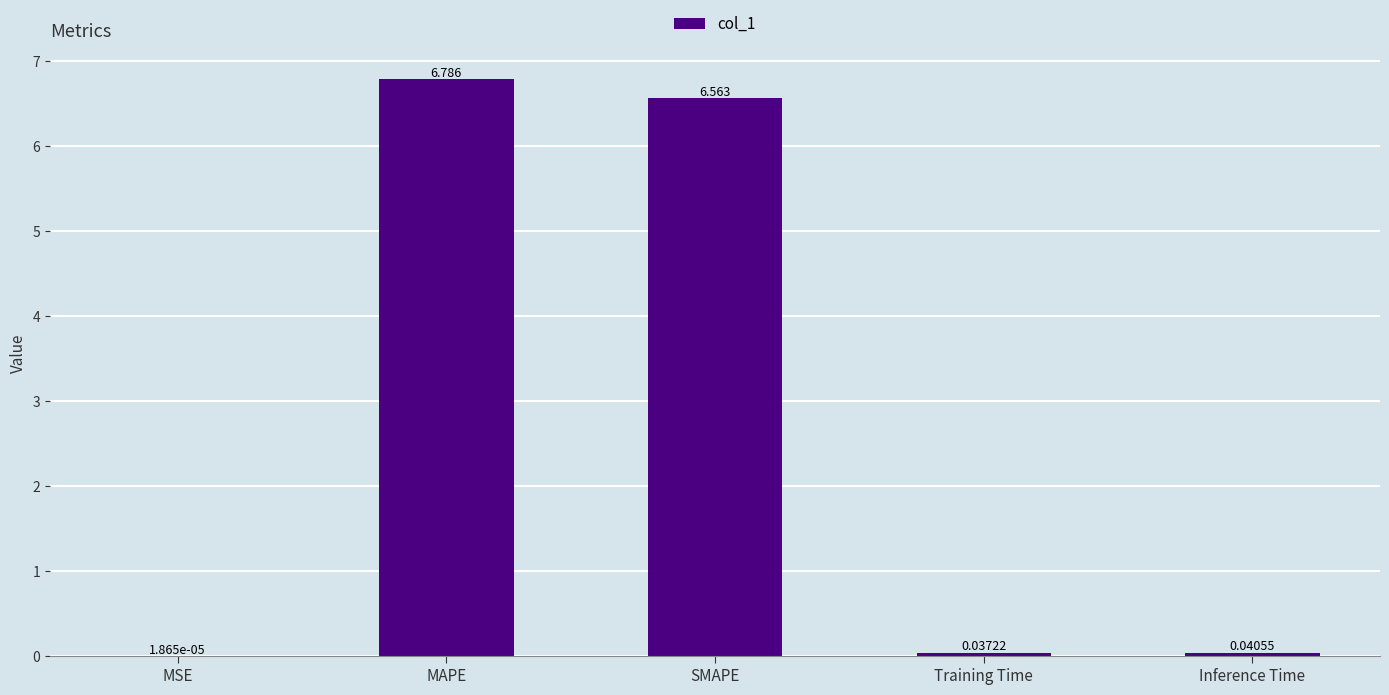

Which has a higher value, MSE or SMAPE?

SMAPE